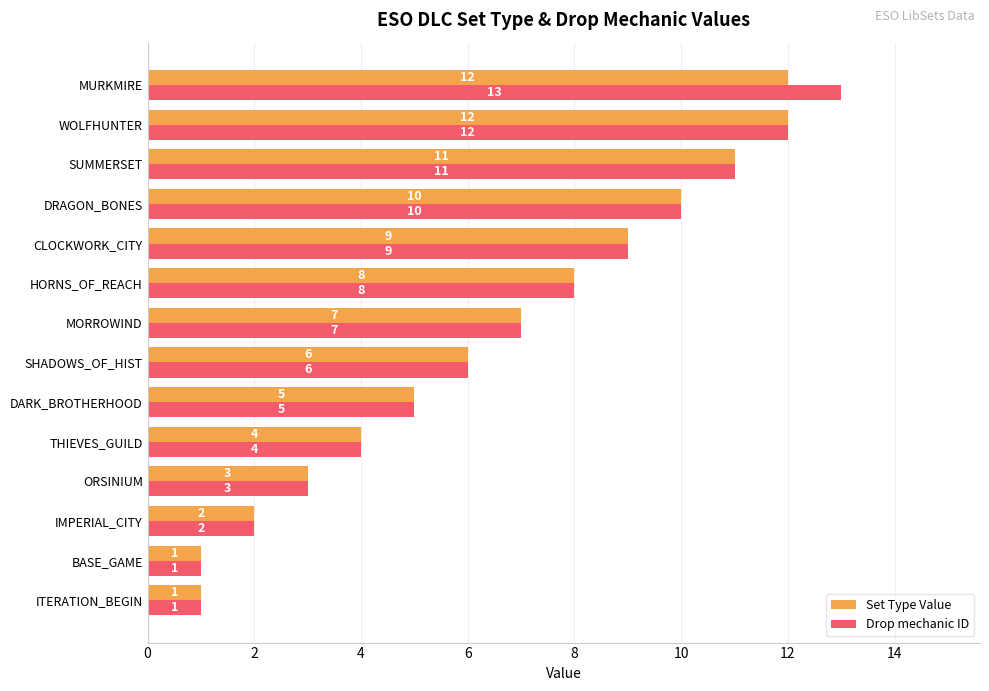

Is it true that Set Type Value equals 4 at THIEVES_GUILD?

True